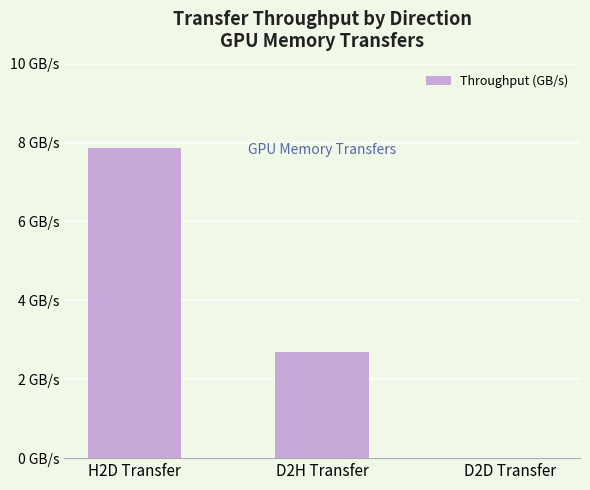

What is the change in value from D2H Transfer to D2D Transfer?

-2.7